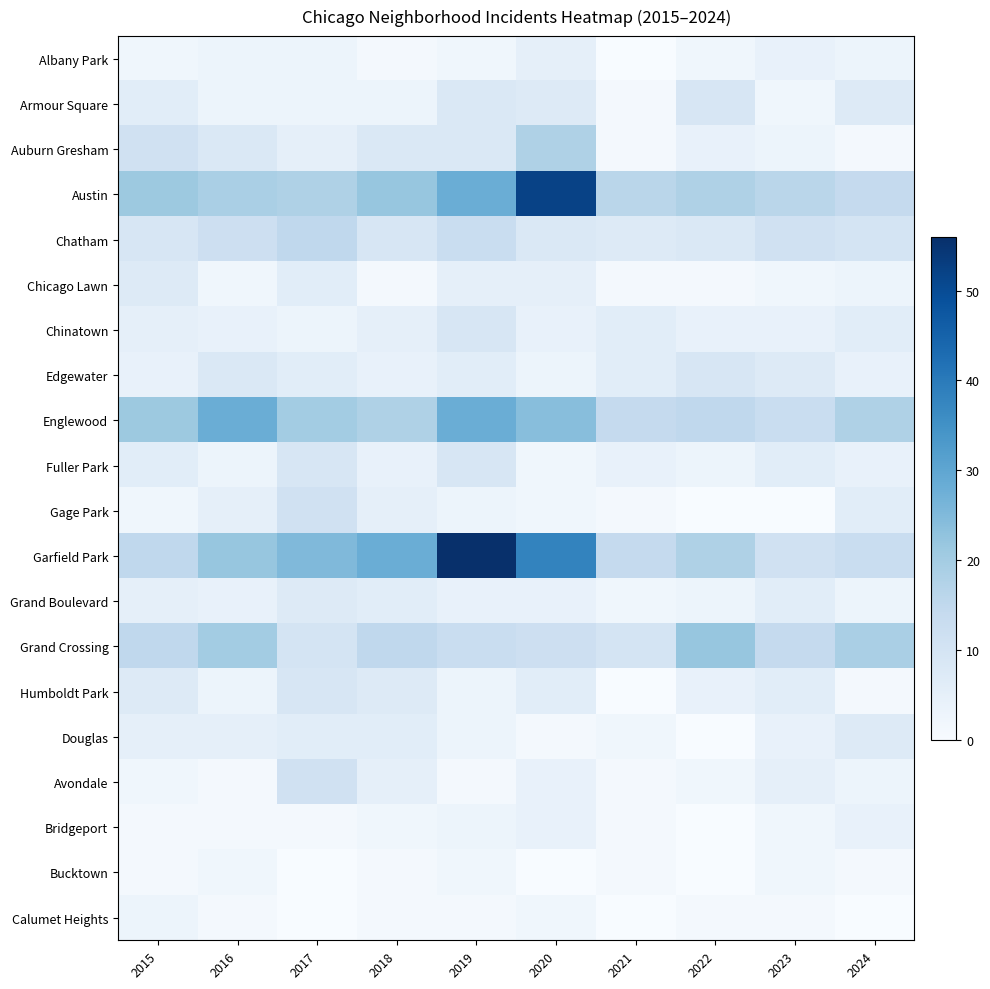

What is the greatest value displayed?

56